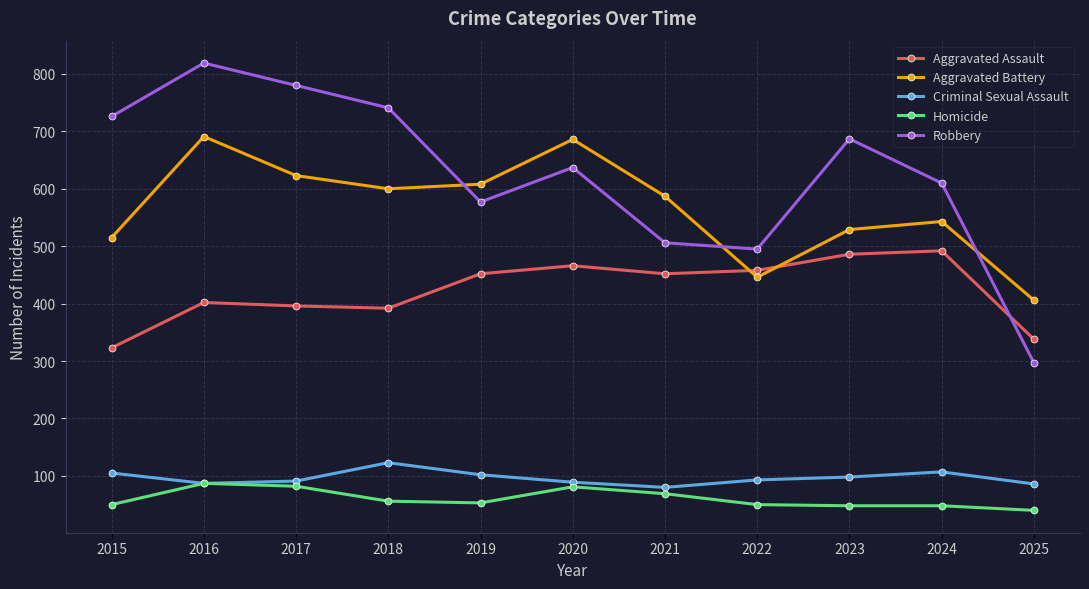

How many series are shown in this chart?

5